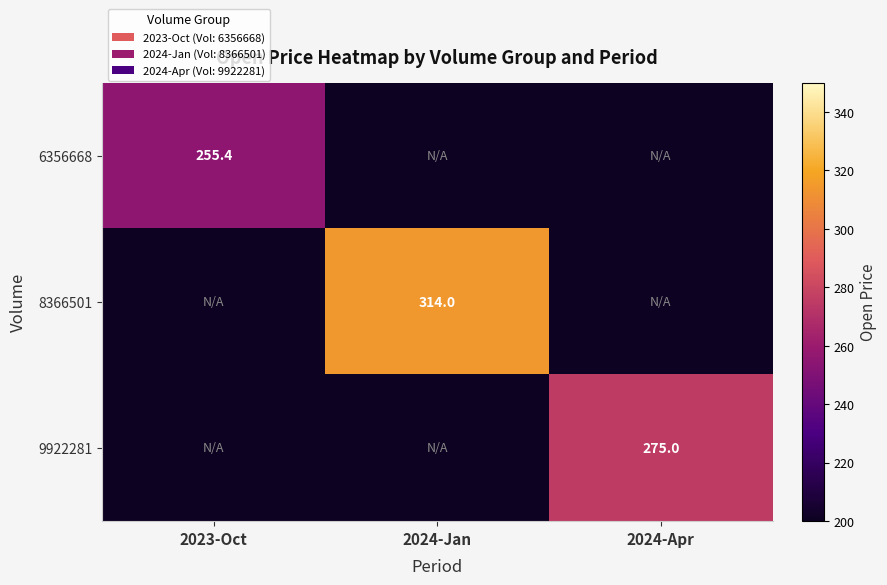

List the labels in order of 6356668 value, smallest first.

2024-Jan, 2024-Apr, 2023-Oct